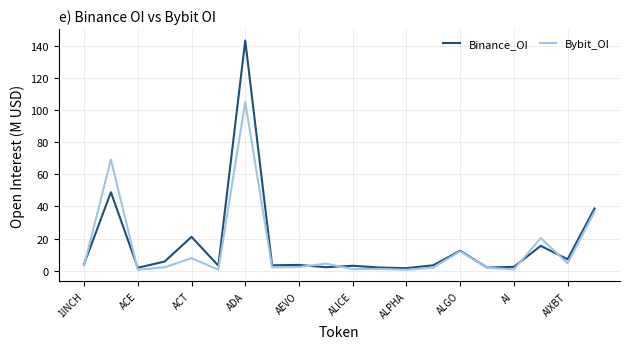

What is the maximum value for Bybit_OI?

104.8